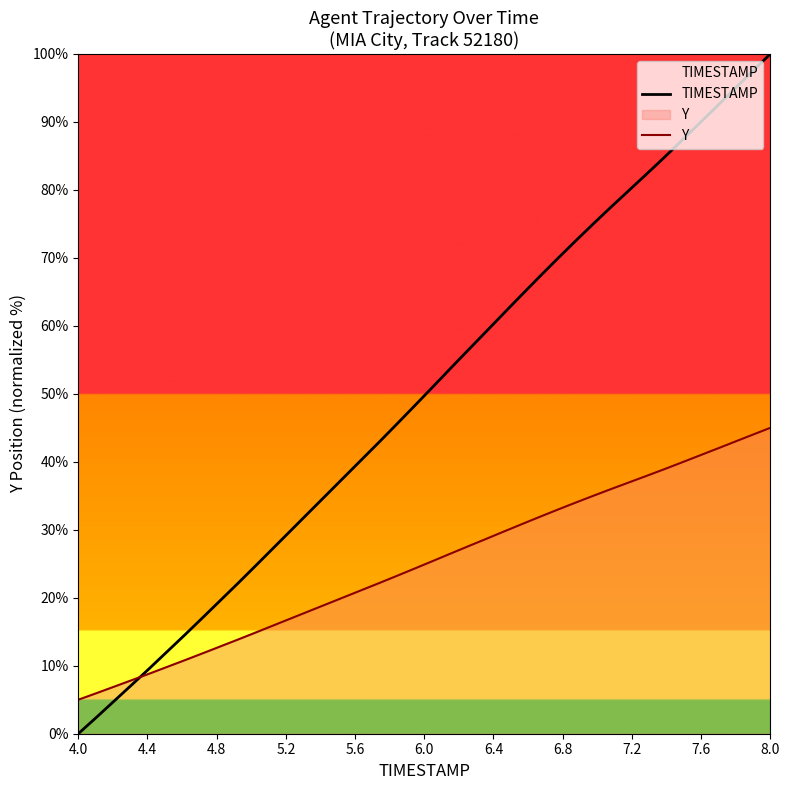

Reading left to right, transcribe all the data shown in this chart.

TIMESTAMP: 0.0	2.4	4.8	7.2	9.6	12.1	14.5	17.0	19.6	22.1	24.7	27.3	30.0	32.6	35.2	37.8	40.4	43.0	45.7	48.4	51.1	53.8	56.5	59.2	61.9	64.6	67.2	69.9	72.4	74.9	77.4	79.8	82.3	84.7	87.2	89.8	92.3	94.9	97.5	100.0
Y: 5.0	5.9	6.9	7.9	8.8	9.8	10.8	11.8	12.8	13.9	14.9	15.9	17.0	18.0	19.1	20.1	21.2	22.2	23.3	24.3	25.4	26.5	27.6	28.7	29.8	30.8	31.9	32.9	34.0	35.0	36.0	36.9	37.9	38.9	39.9	40.9	41.9	43.0	44.0	45.0